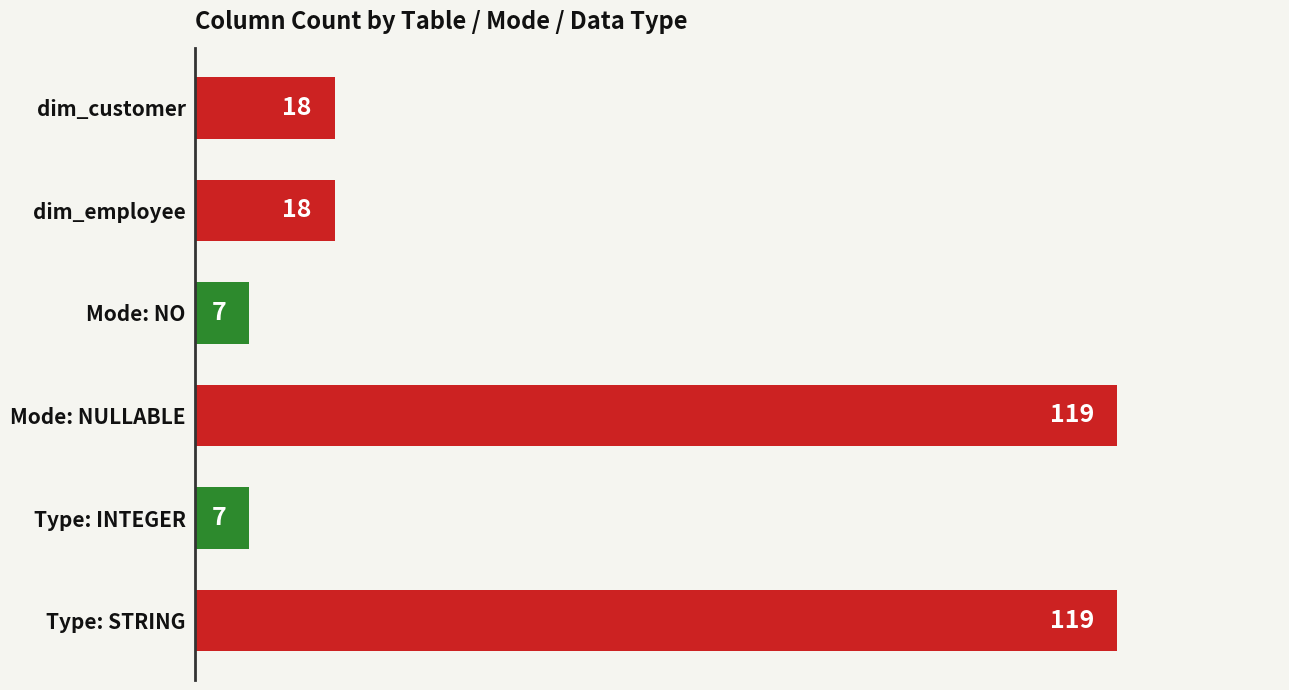

What is the minimum value shown in the chart?

7